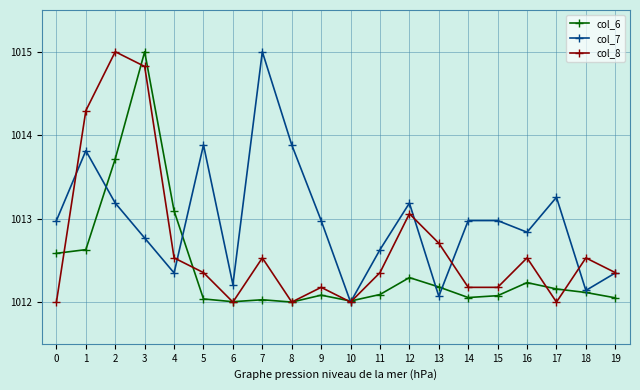

The value of col_8 at 0 is 1672.1. True or false?

False